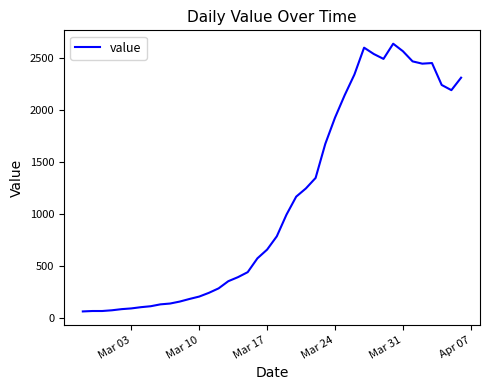

Does the chart display data point markers on the line(s)?

No